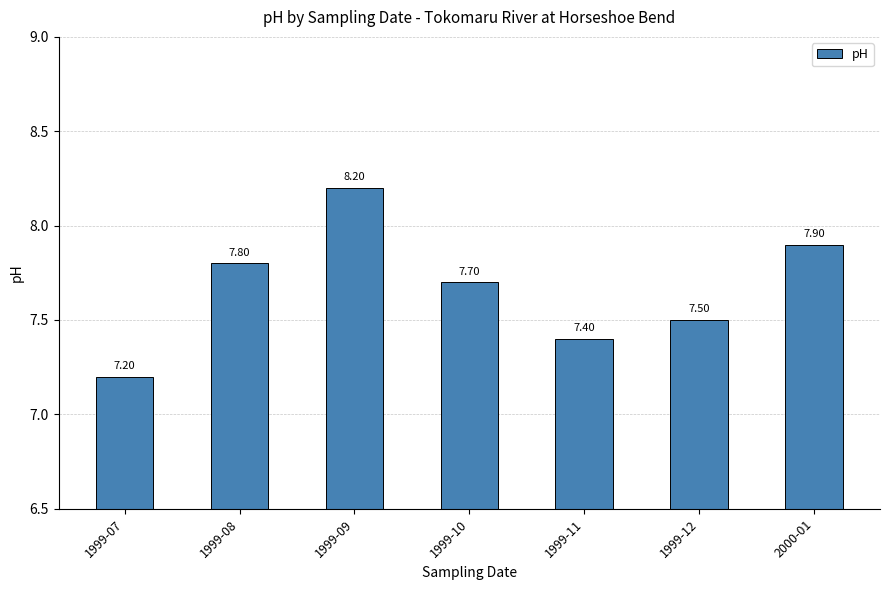

The value at 1999-08 is 7.8. True or false?

True